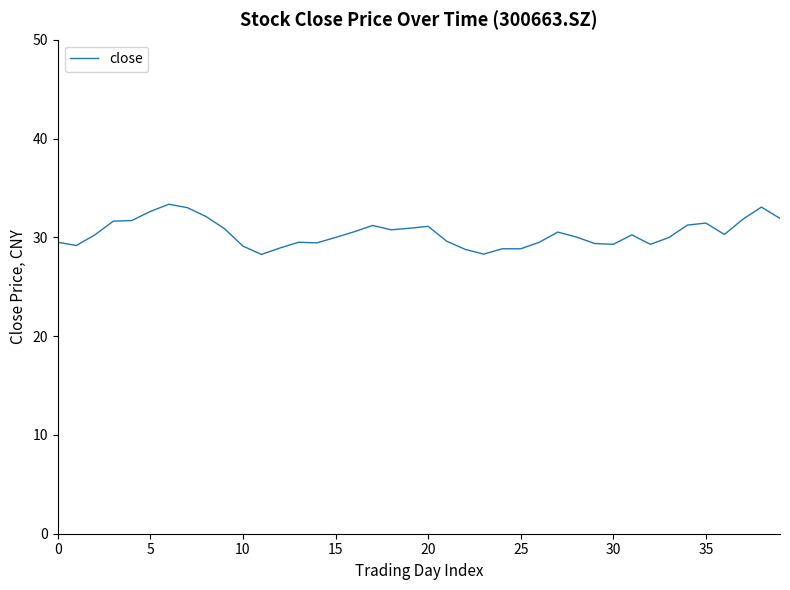

What is the minimum value shown in the chart?

28.3